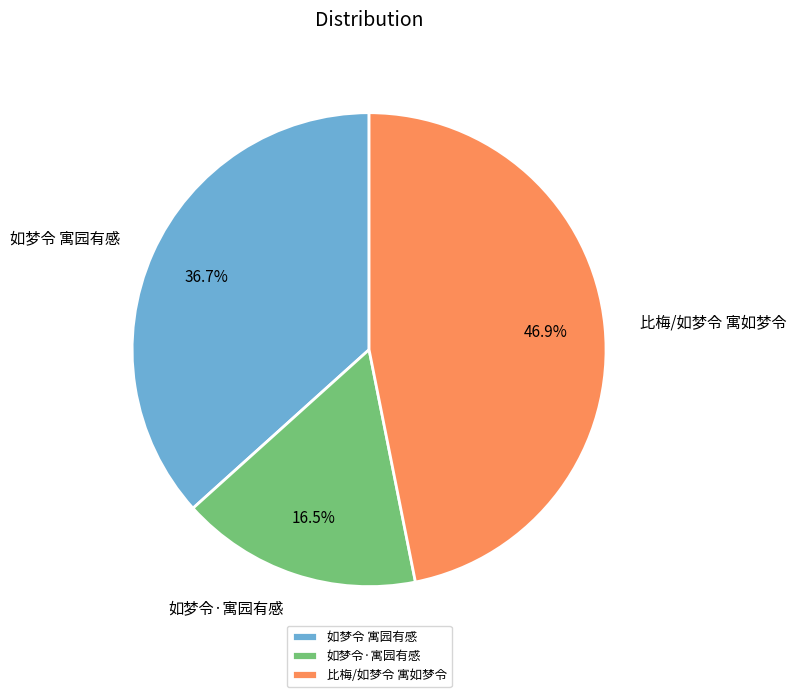

Combined, what portion of the pie is 如梦令·寓园有感 and 如梦令 寓园有感?

53.1%